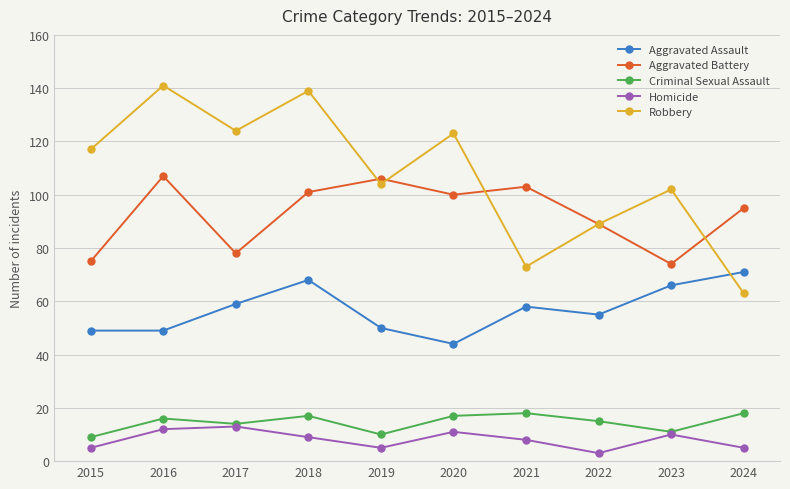

What is the difference between the maximum and second lowest values in the Aggravated Battery series?

32